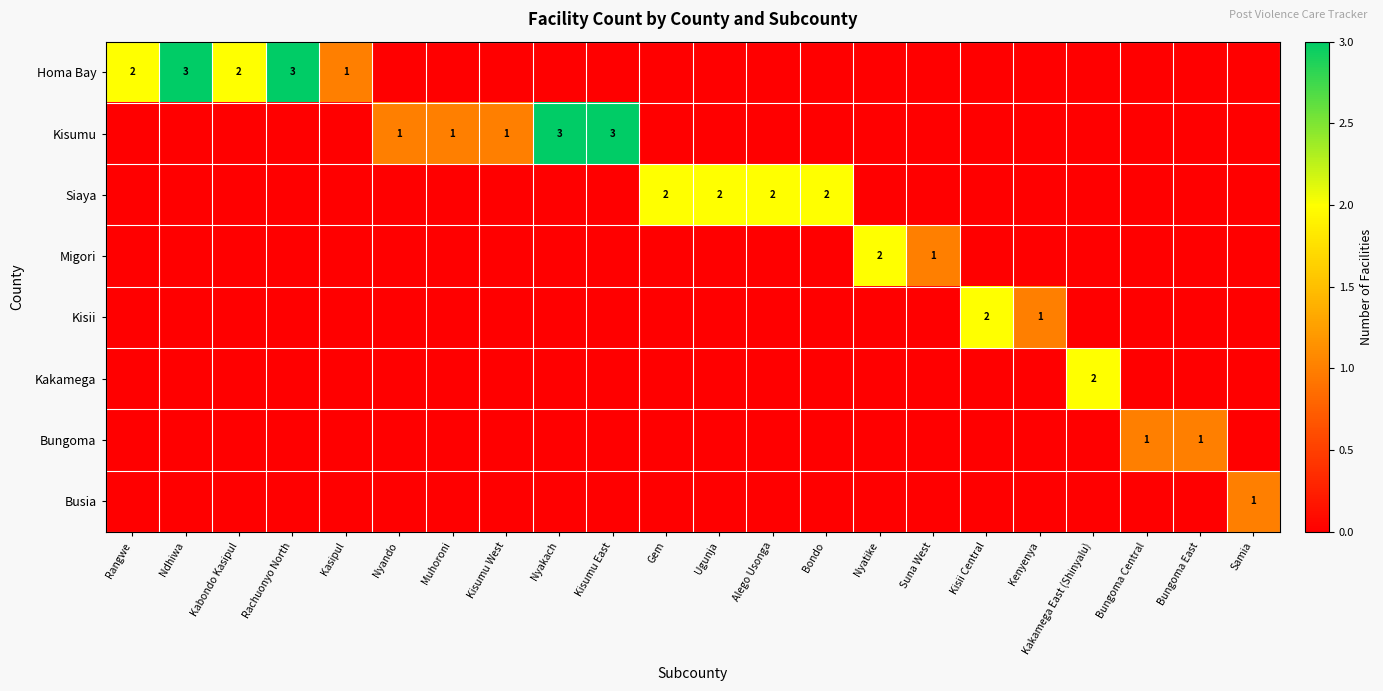

The value of Migori at Suna West is 1. True or false?

True